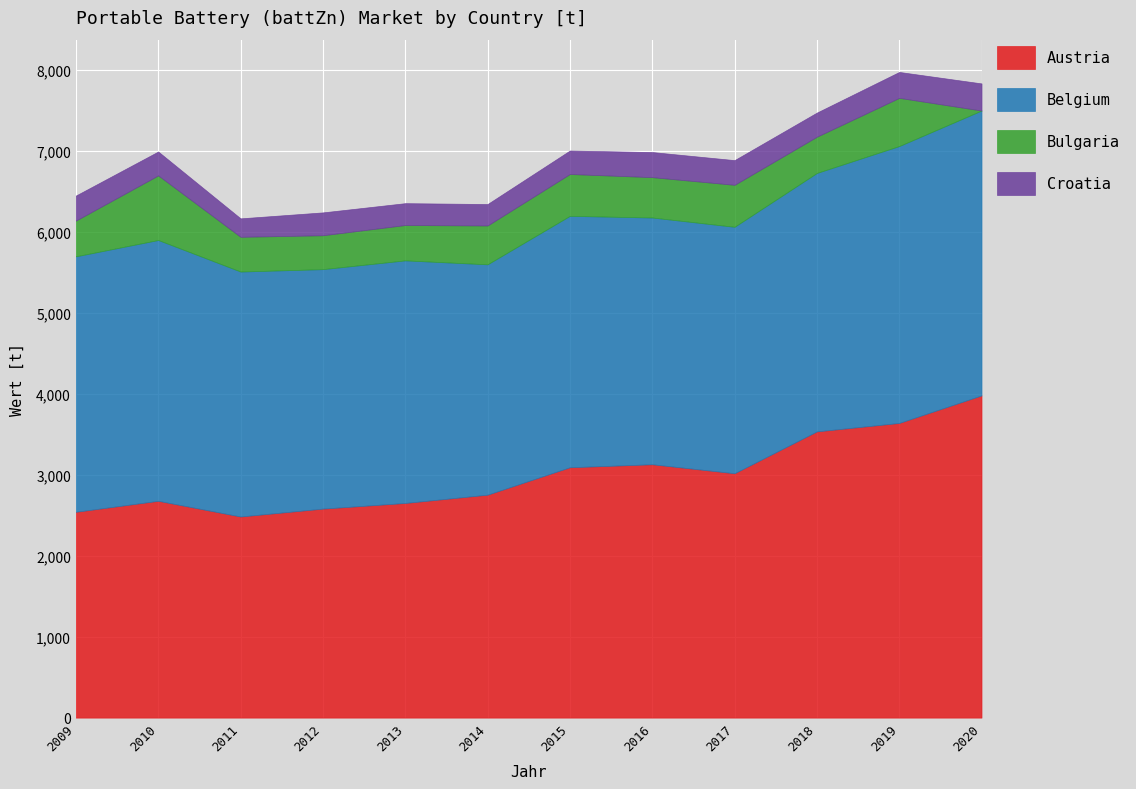

How many values in the Austria series exceed 3018?

6